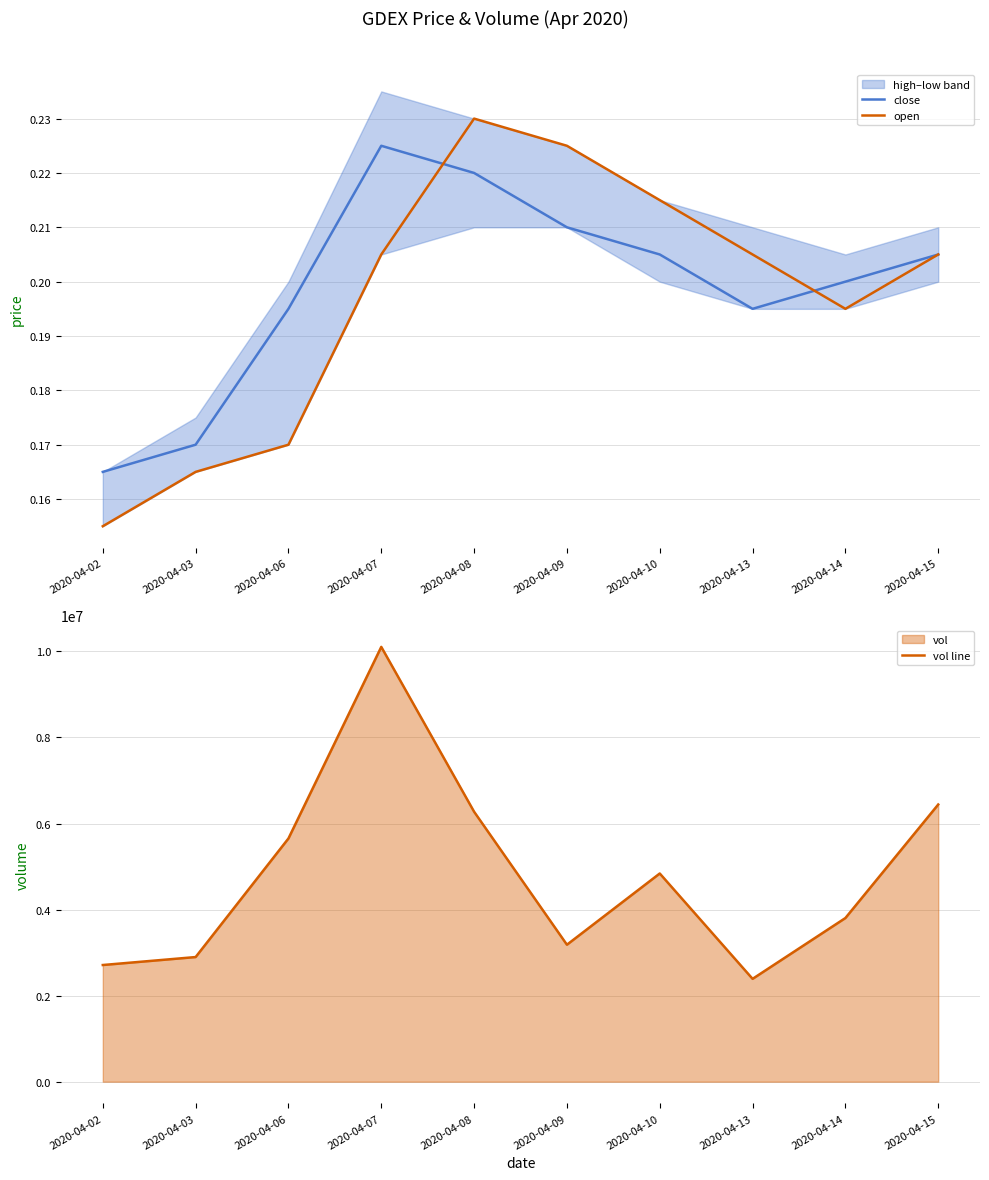

How many series are shown in this chart?

3